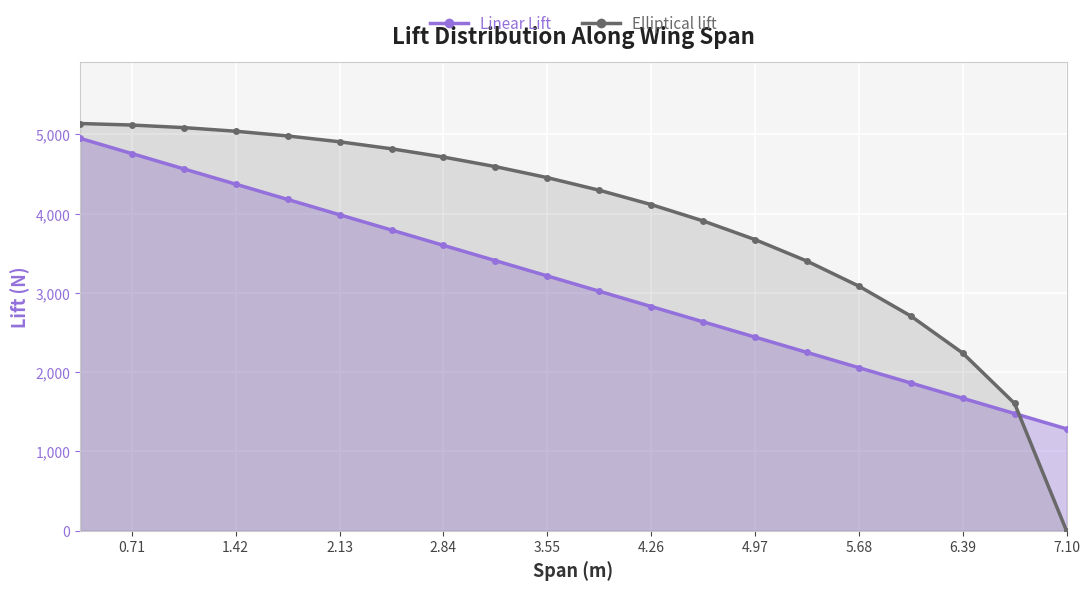

How many times do Elliptical lift and Linear Lift cross each other?

1